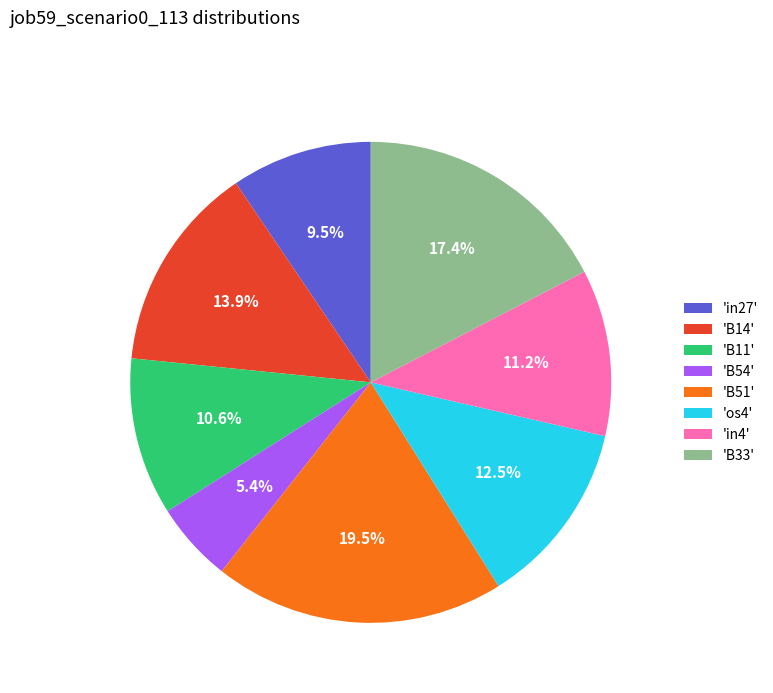

Which has a higher value, 'B14' or 'os4'?

'B14'